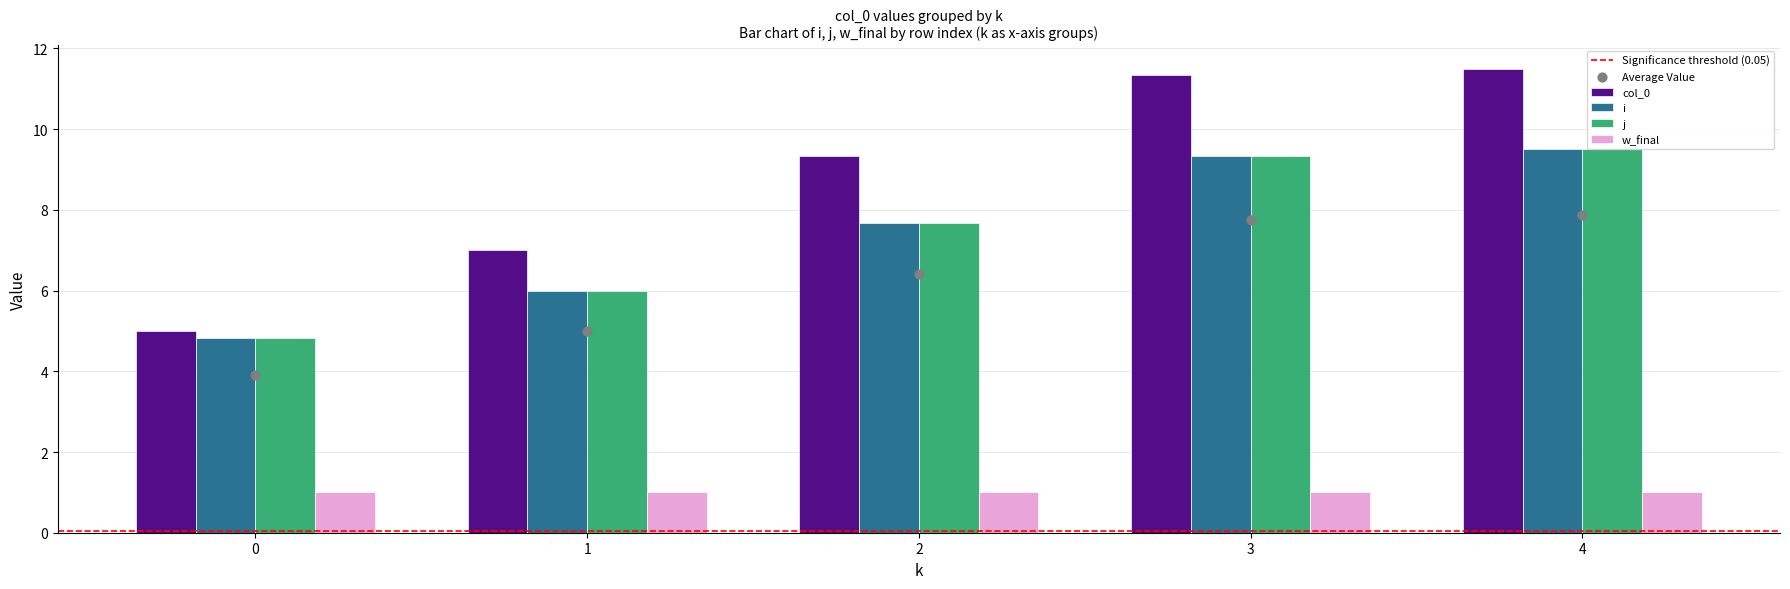

Which series has the largest total across all categories?

col_0